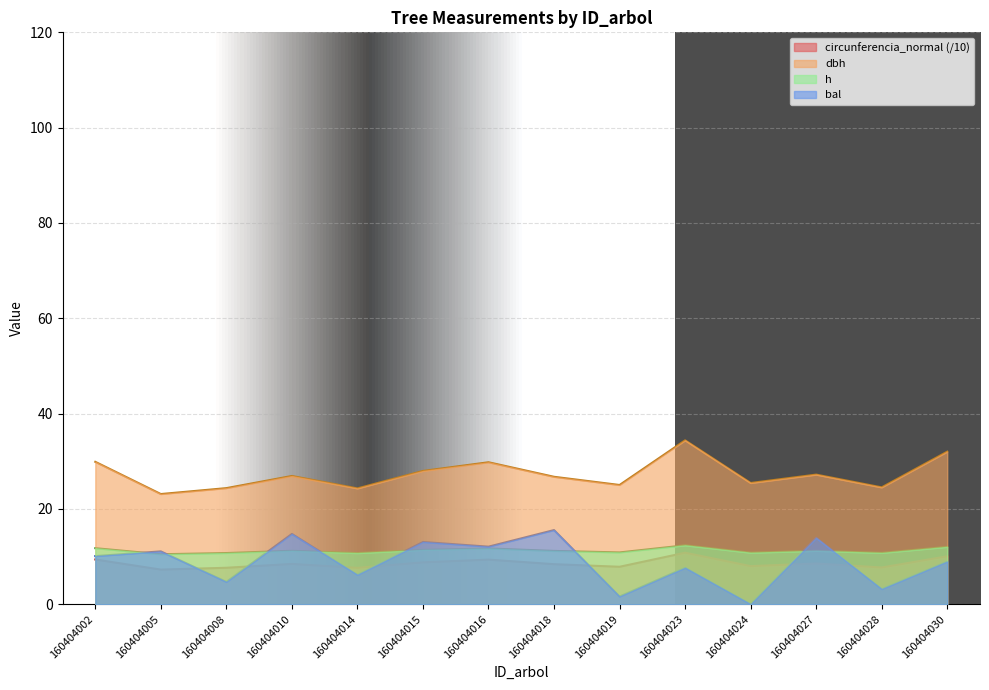

What is the greatest value displayed?

34.4